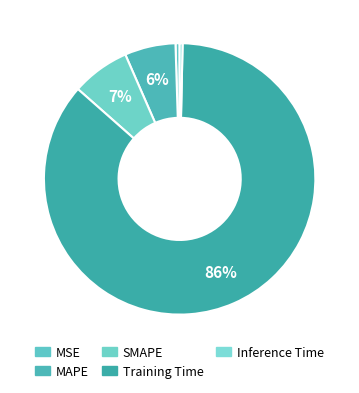

Which slice is the largest?

Training Time